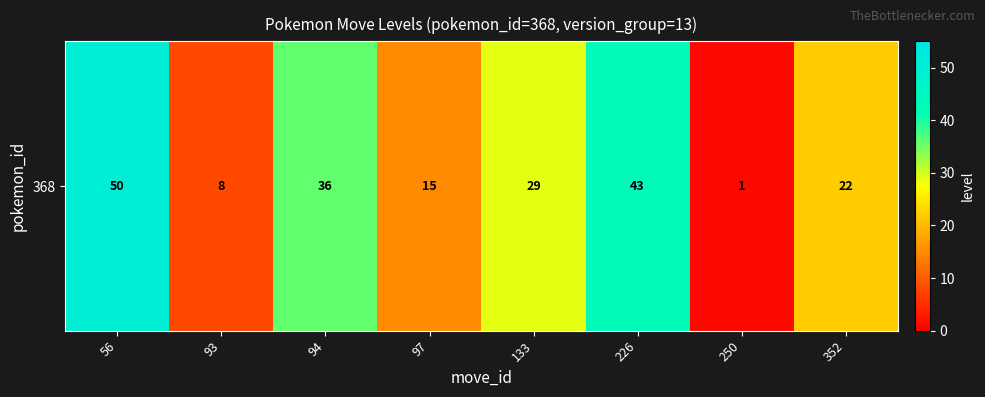

Is it true that the value at 226 is 60?

False